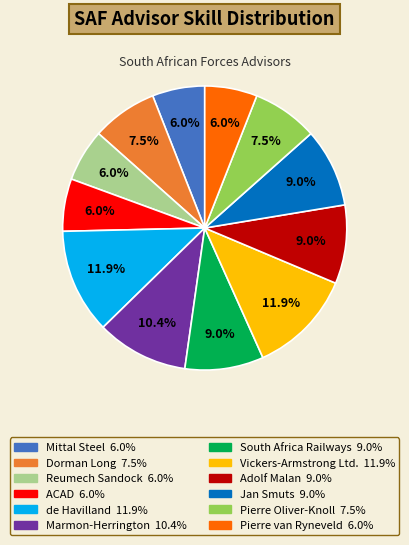

To the nearest percent, what percentage of the pie is South Africa Railways?

9%